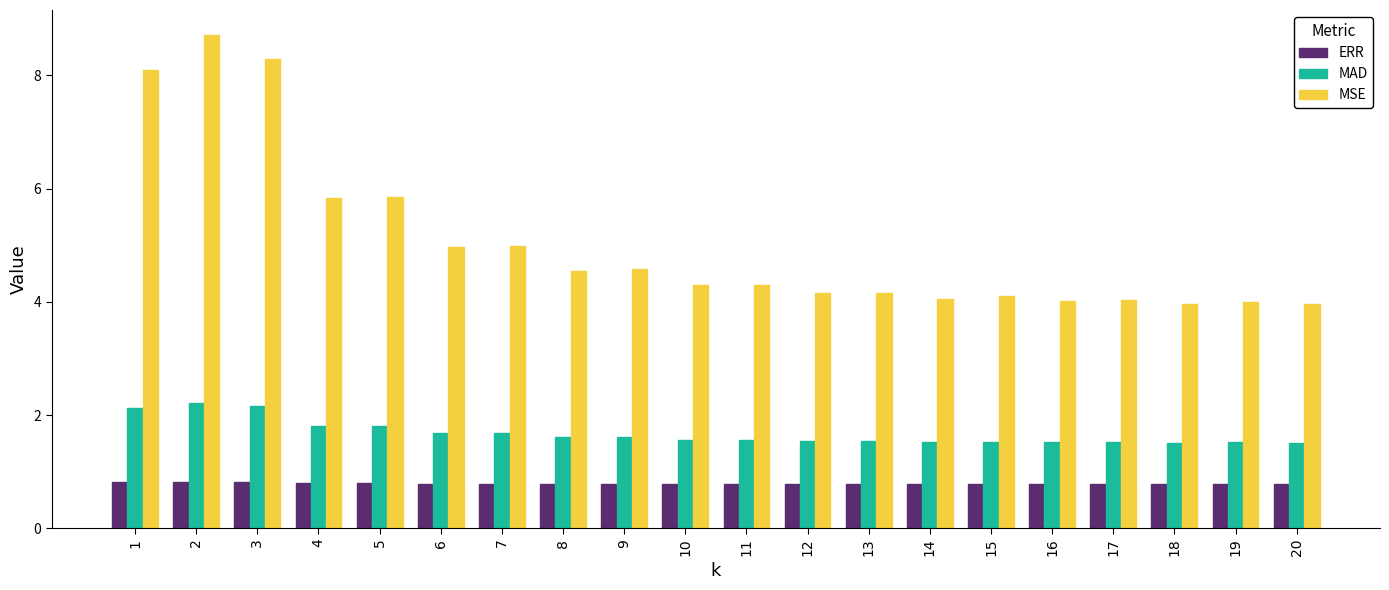

How many groups of bars are there?

20